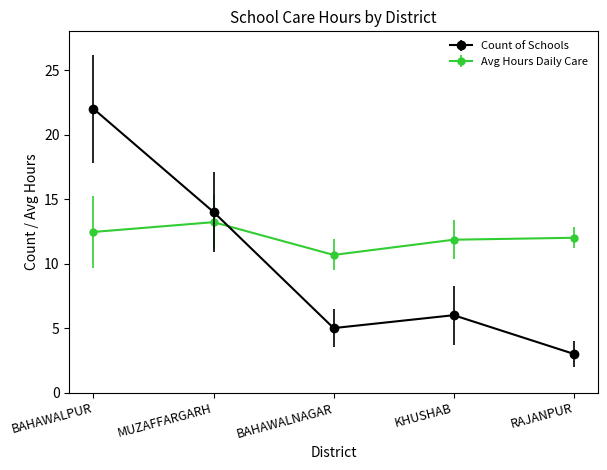

What is the difference between the Count of Schools values at BAHAWALPUR and RAJANPUR?

19.0